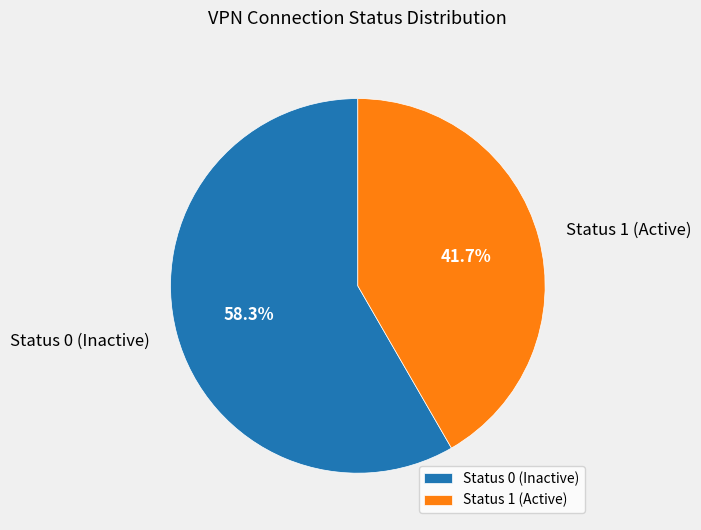

Rank the categories by value from lowest to highest.

Status 1 (Active), Status 0 (Inactive)